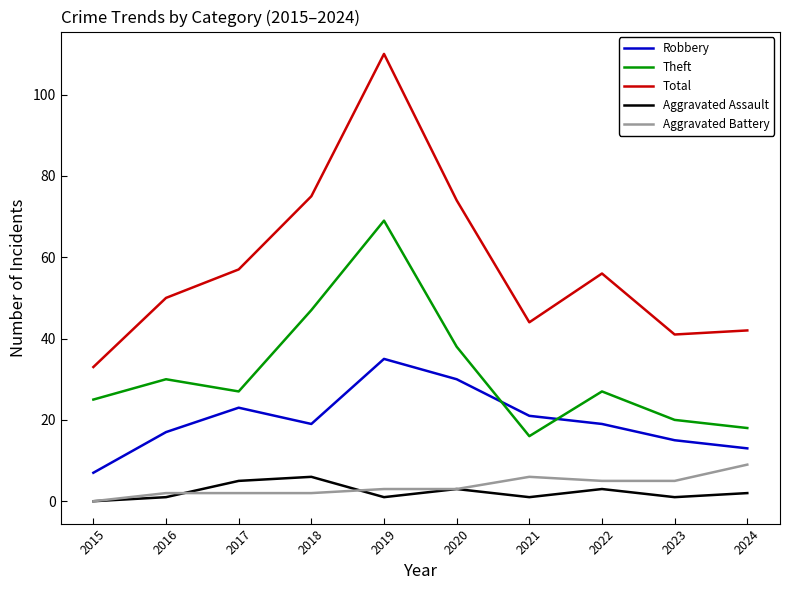

At which category is the sum across all series the highest?

2019